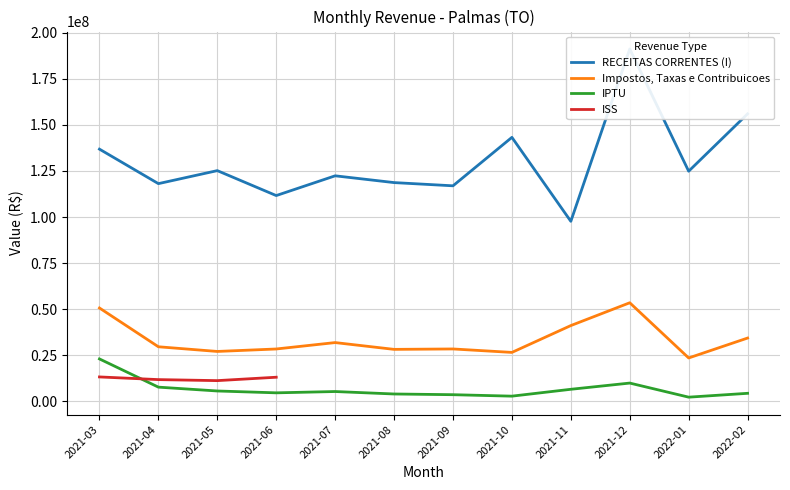

What is the value of the Impostos, Taxas e Contribuicoes point at the 1st from the left?

50623206.1